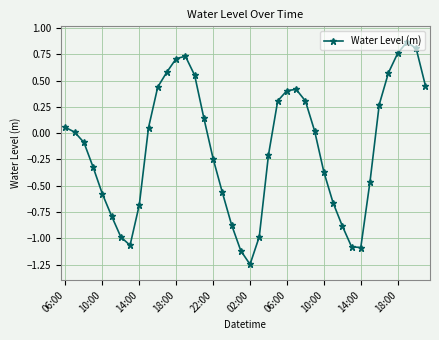

True or false: there are more than 1 points higher than both neighbors.

True